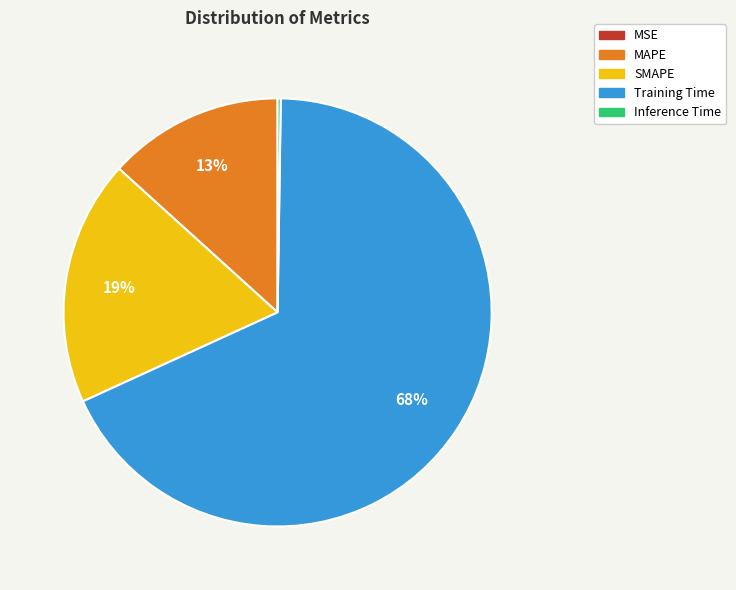

Does any single category account for the majority?

Yes